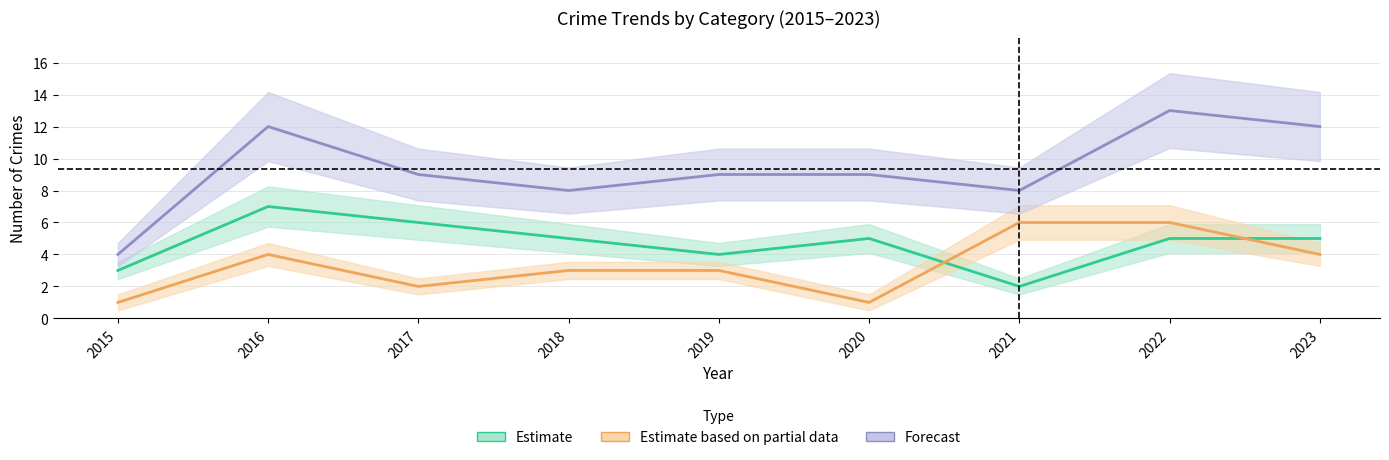

At which category is the sum across all series the highest?

2022